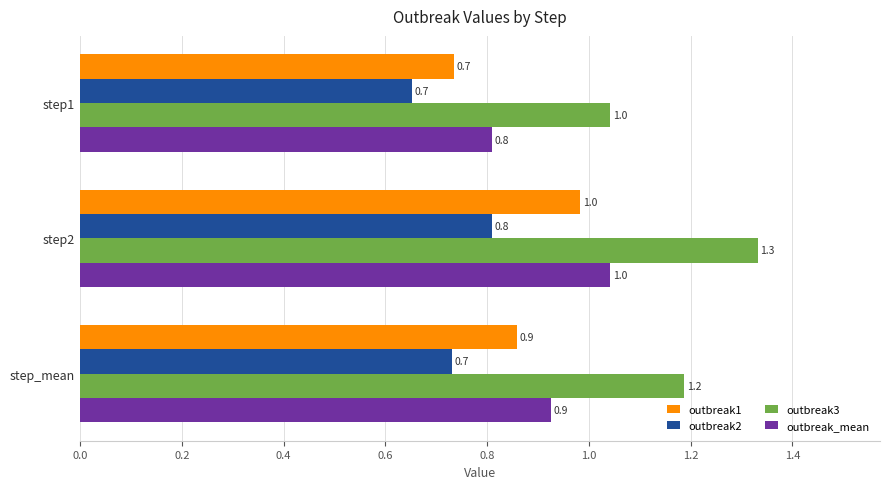

List the labels in order of outbreak1 value, smallest first.

step1, step_mean, step2